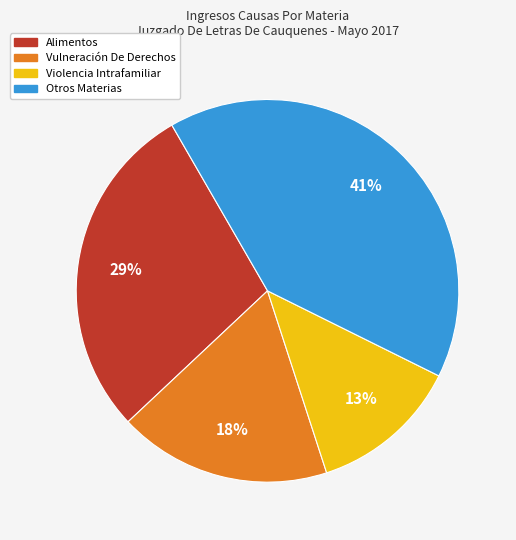

To the nearest percent, what is the difference between the largest and smallest slice percentages?

28%